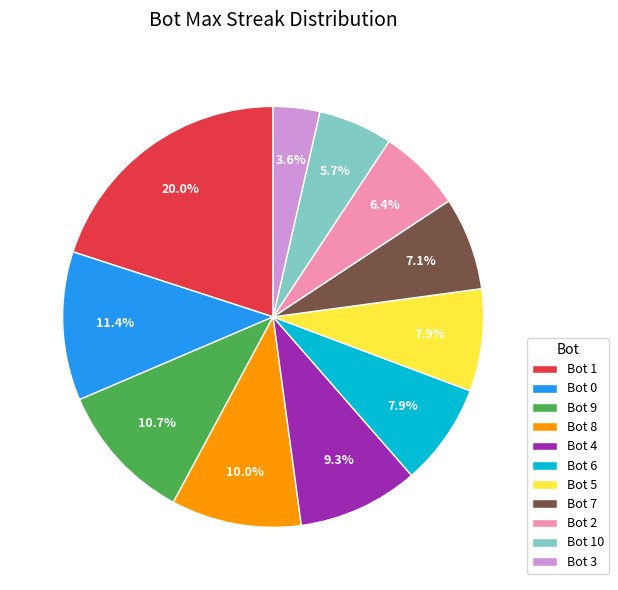

Which slice is the smallest?

Bot 3